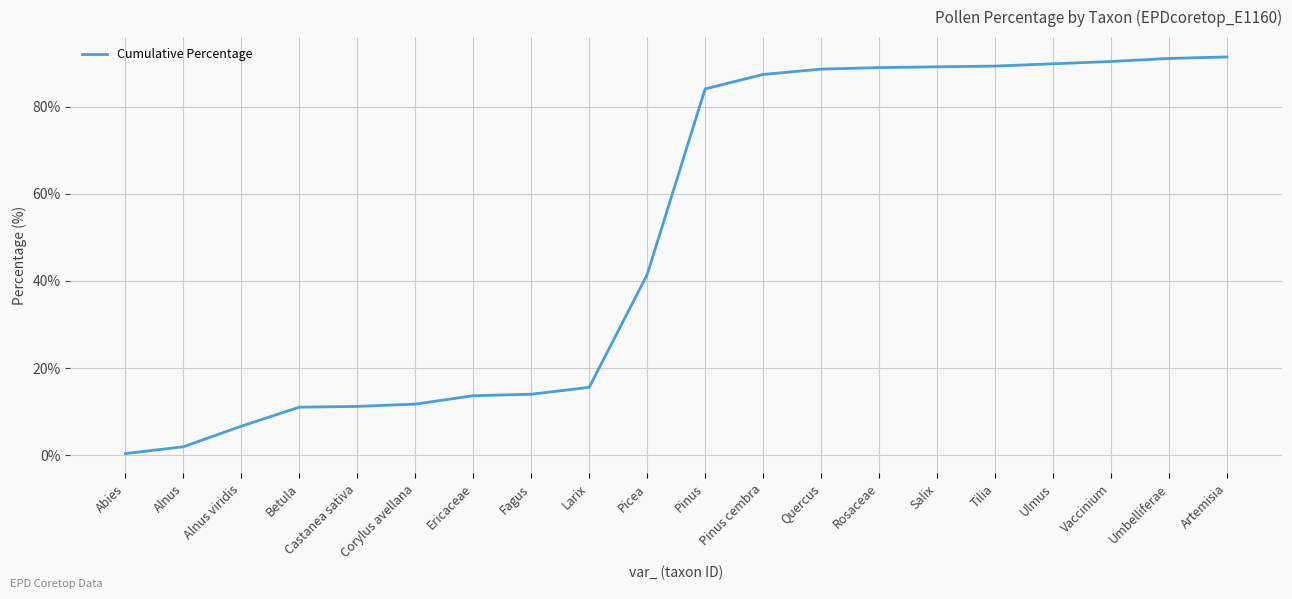

What position from the right is Betula?

17